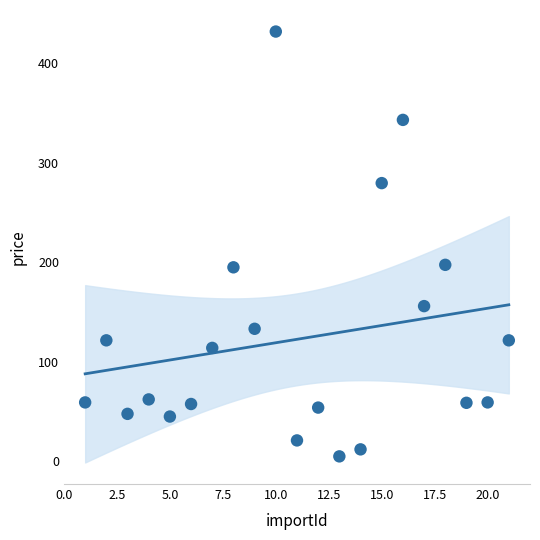

What is the range of X values (max minus min)?

20.0